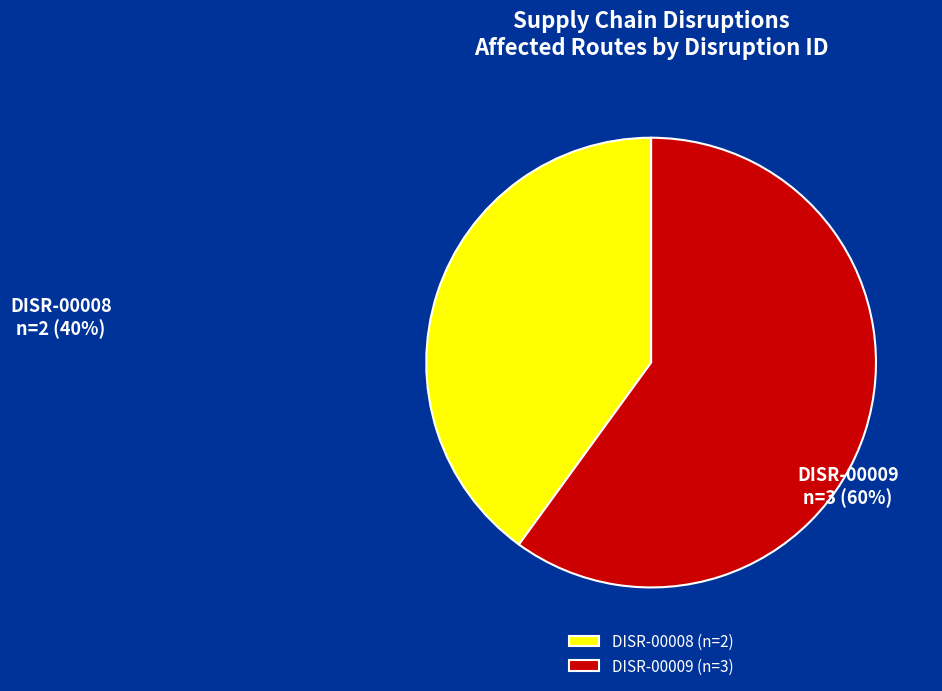

Approximately how many times larger is the value at DISR-00008 compared to DISR-00009?

0.7